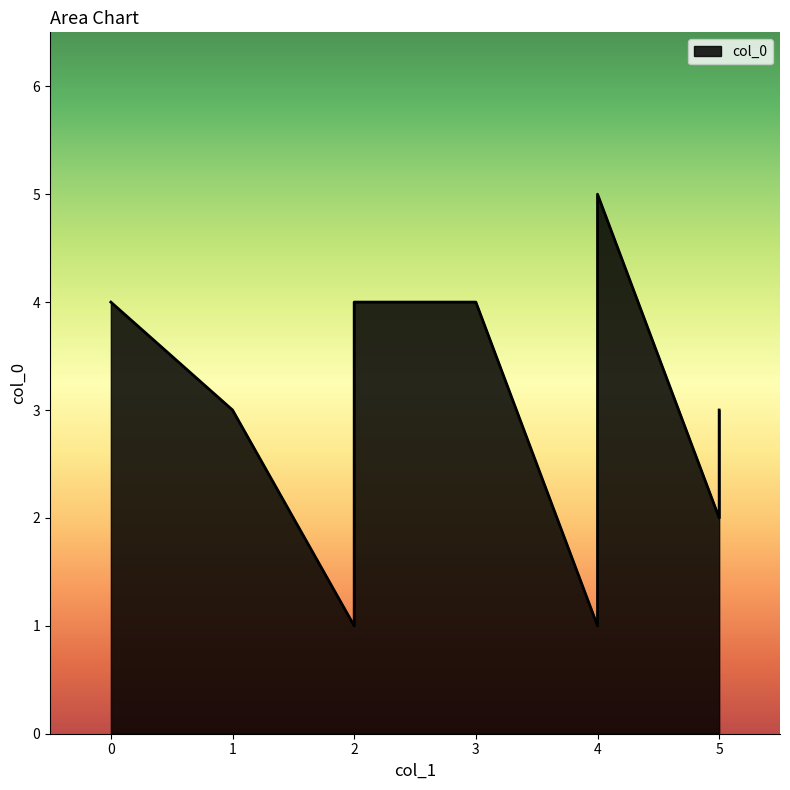

How many lines are shown in the chart?

1